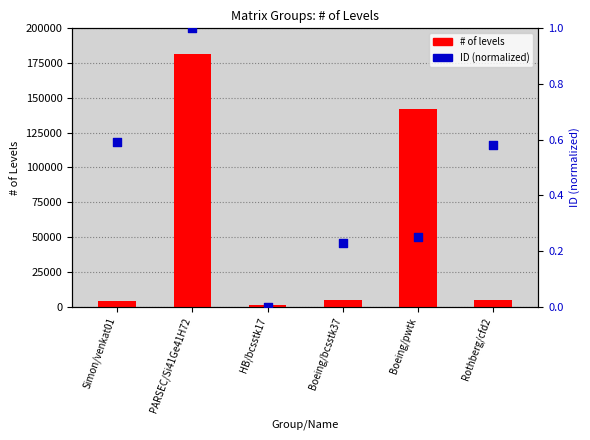

Which series reaches the maximum Y coordinate?

# of levels